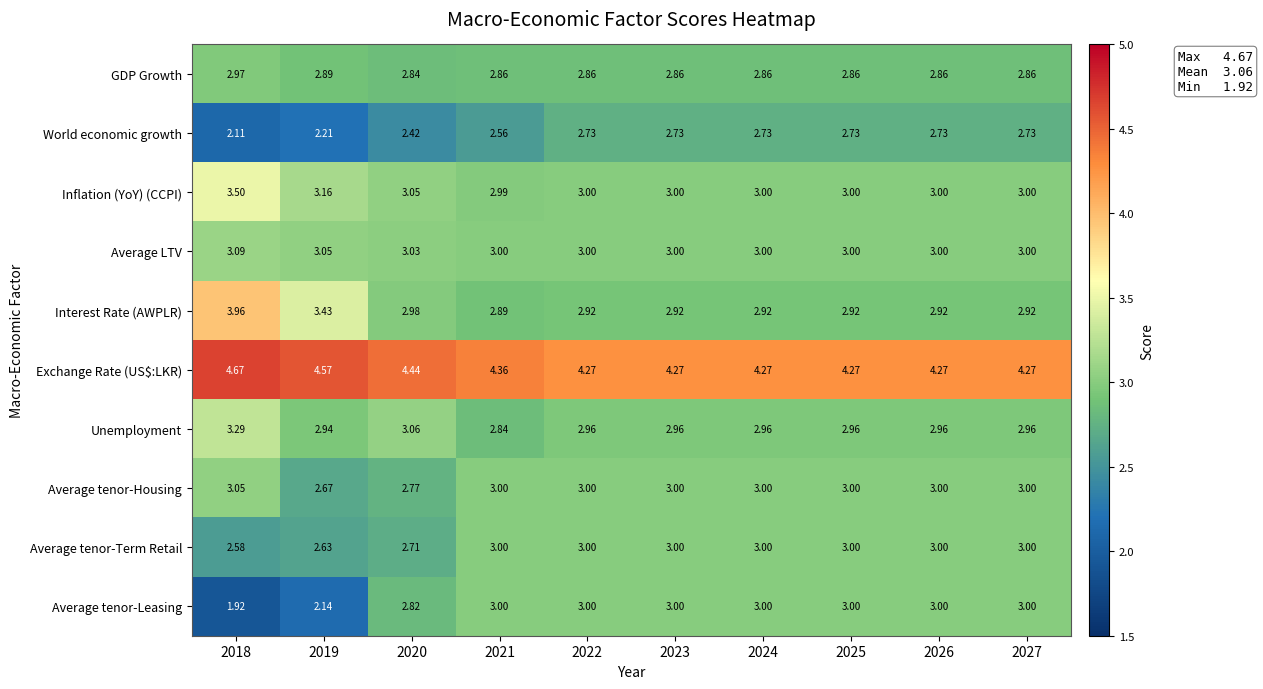

Which series has the largest total across all categories?

Exchange Rate (US$:LKR)